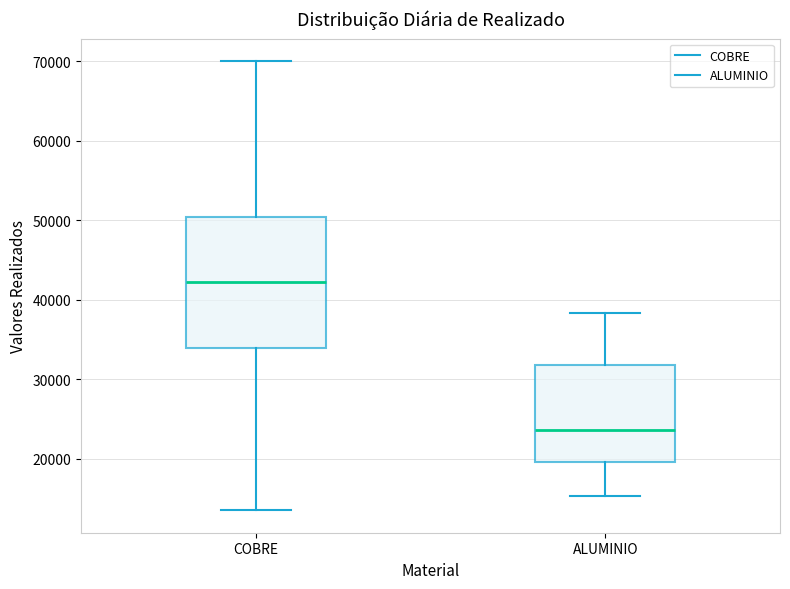

Which box is the tallest, from its lower edge to its upper edge?

COBRE